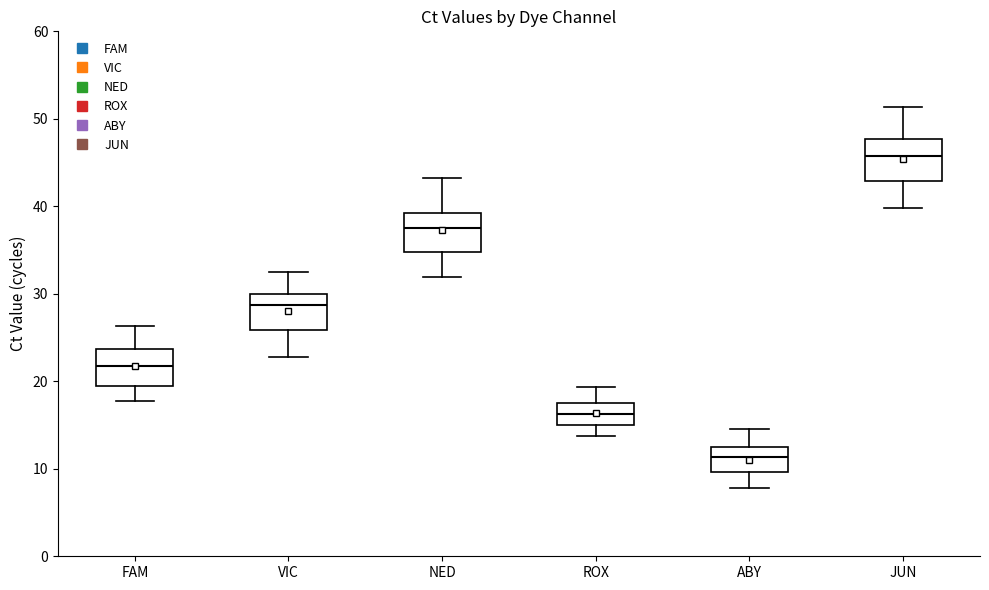

Where is the lower edge of the box for FAM on the y-axis? The values are not printed on the chart, so give them approximately, as read against the axis.

19